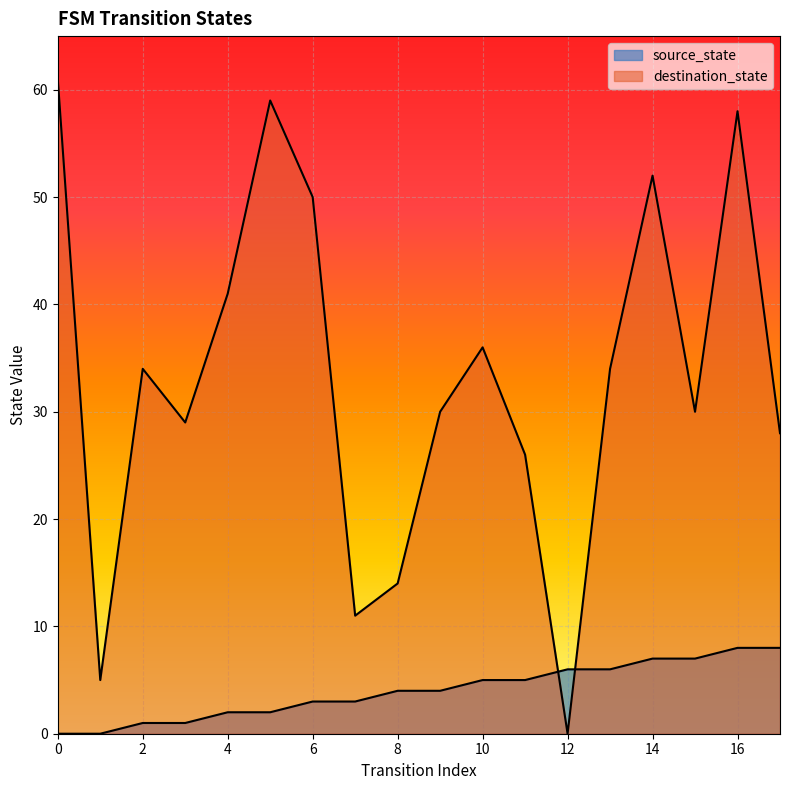

Rank the categories by destination_state value from highest to lowest.

0, 5, 16, 14, 6, 4, 10, 2, 13, 9, 15, 3, 17, 11, 8, 7, 1, 12